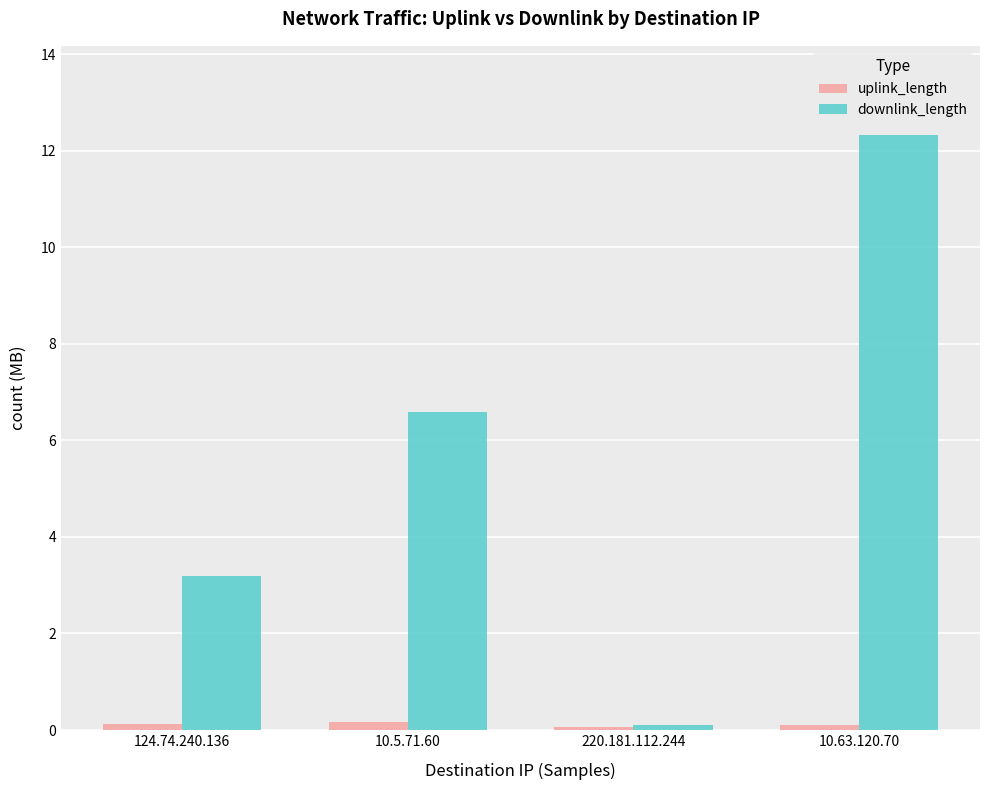

At which category is the sum across all series the highest?

10.63.120.70